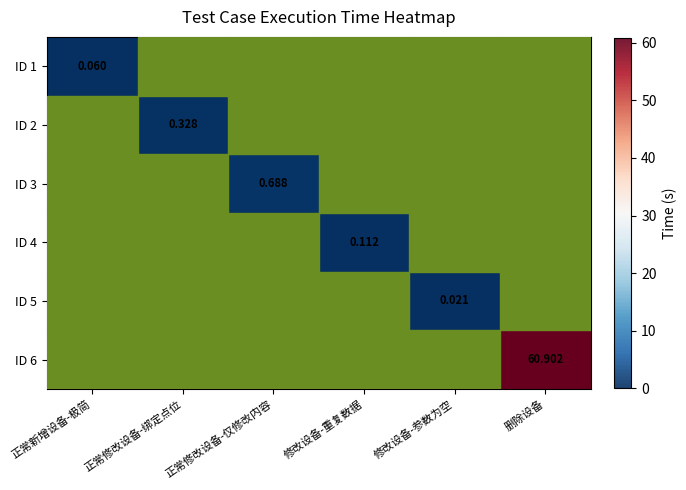

How many values in ID 1 are above zero?

1